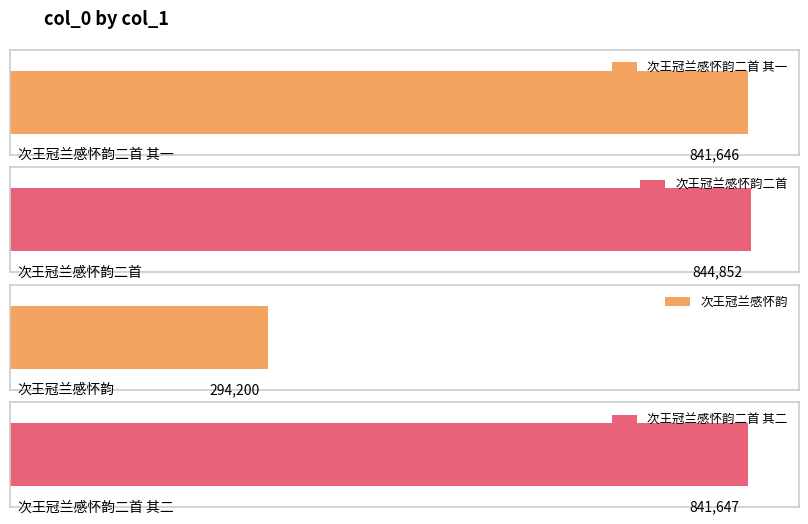

Between 次王冠兰感怀韵 and 次王冠兰感怀韵二首 其一, which is larger?

次王冠兰感怀韵二首 其一